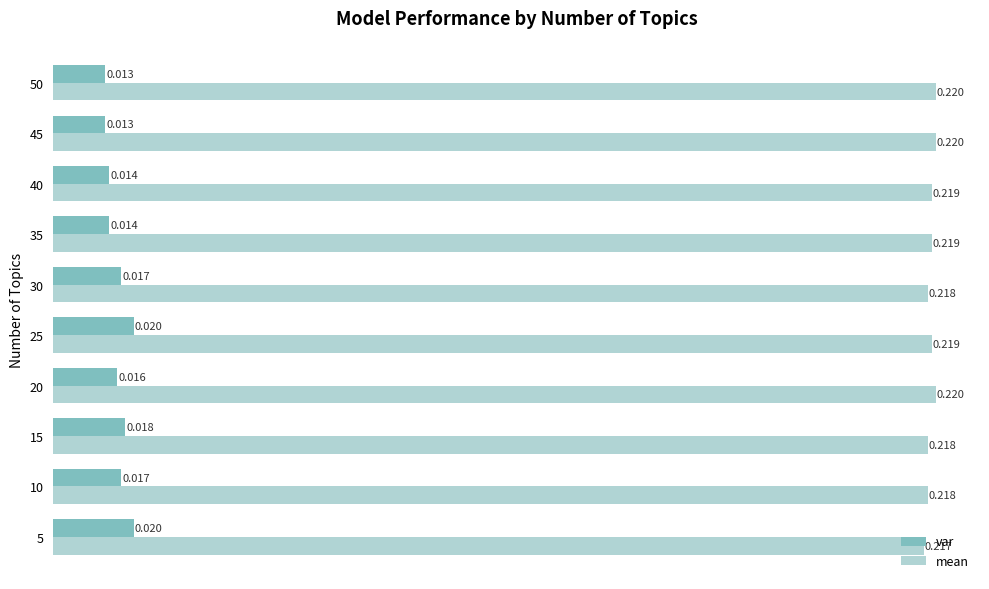

List the series in order of their peak value, lowest first.

var, mean